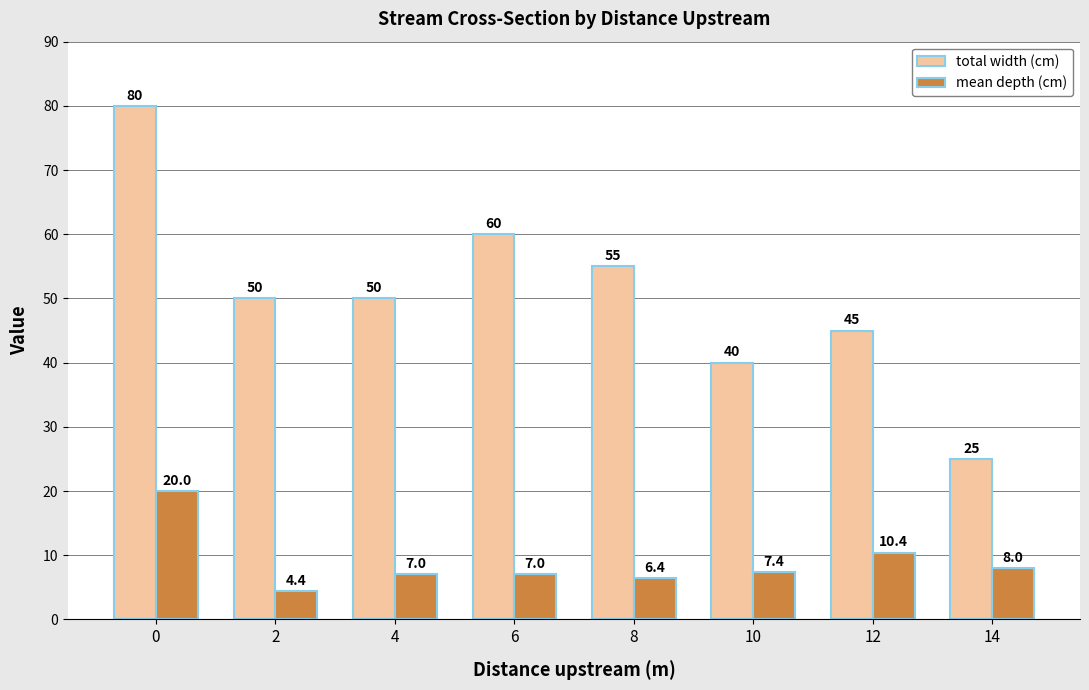

What is the average value of the mean depth (cm) series?

8.8